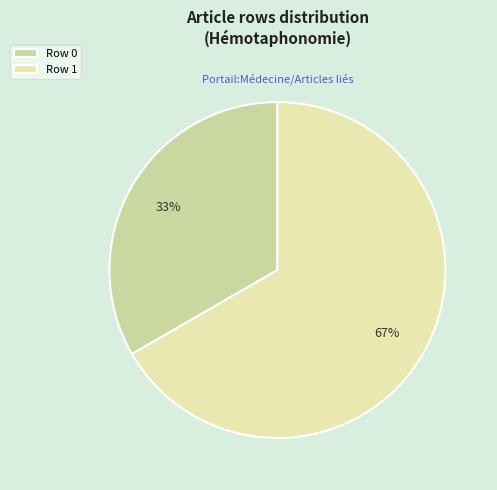

Count the number of slices in the pie.

2